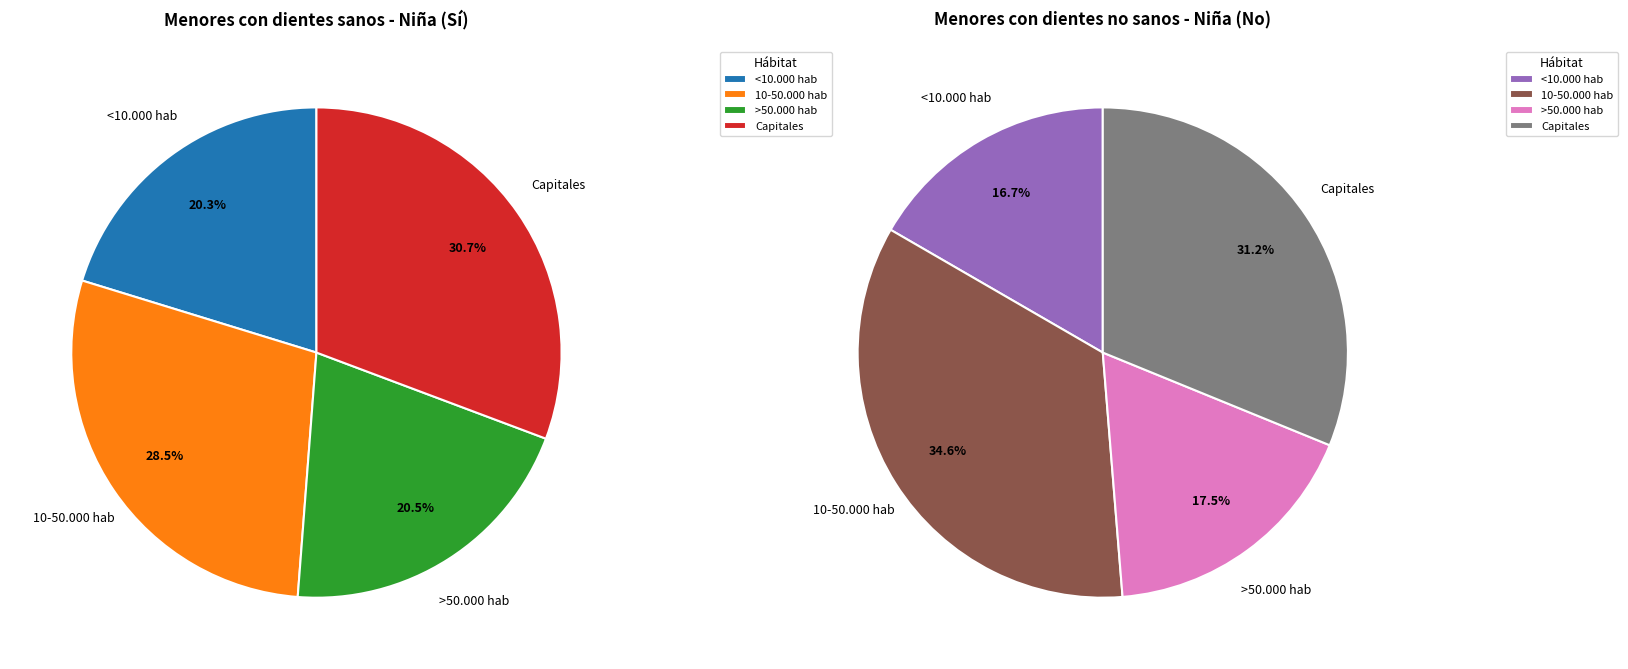

The Capitales slice represents 31% of the pie. True or false?

True